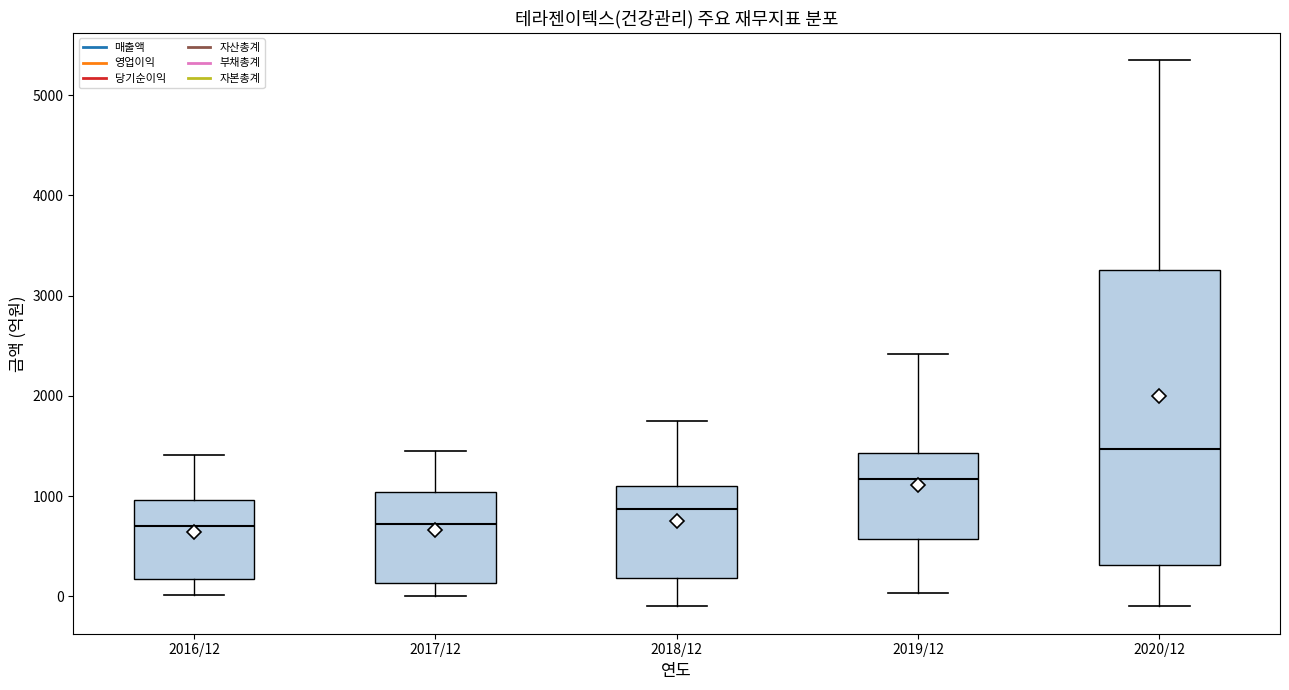

Where is the upper edge of the box for 2016/12 on the y-axis? The values are not printed on the chart, so give them approximately, as read against the axis.

1000